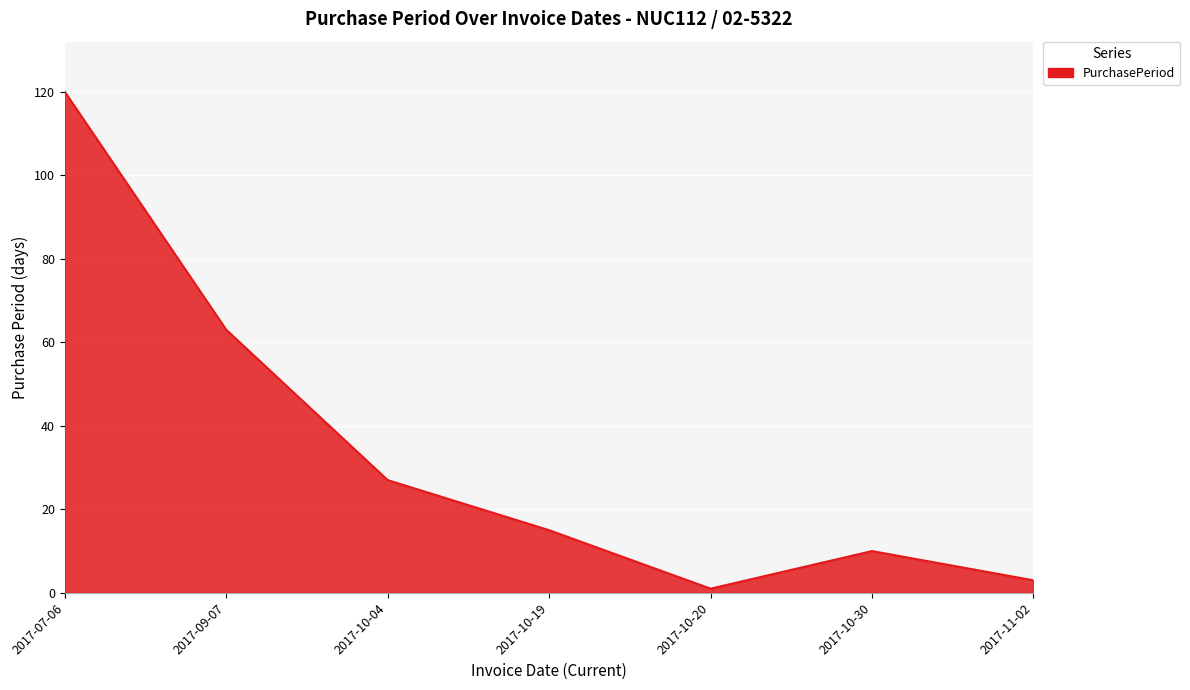

Which label corresponds to the largest value in the chart?

2017-07-06